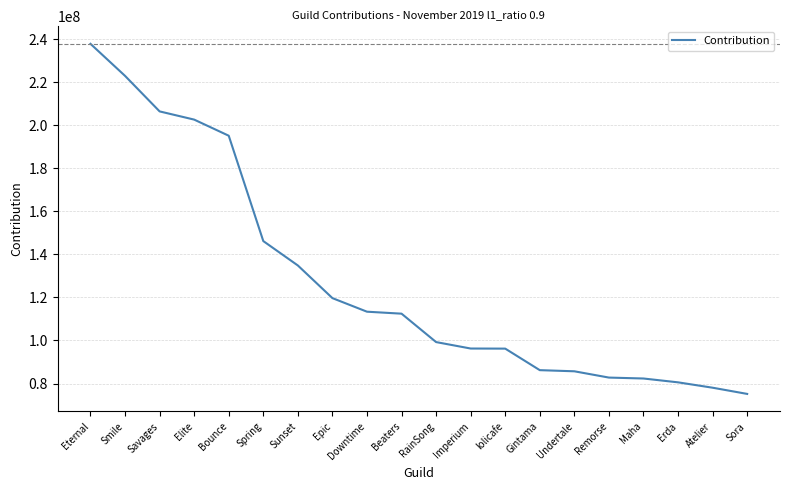

How many lines are shown in the chart?

1